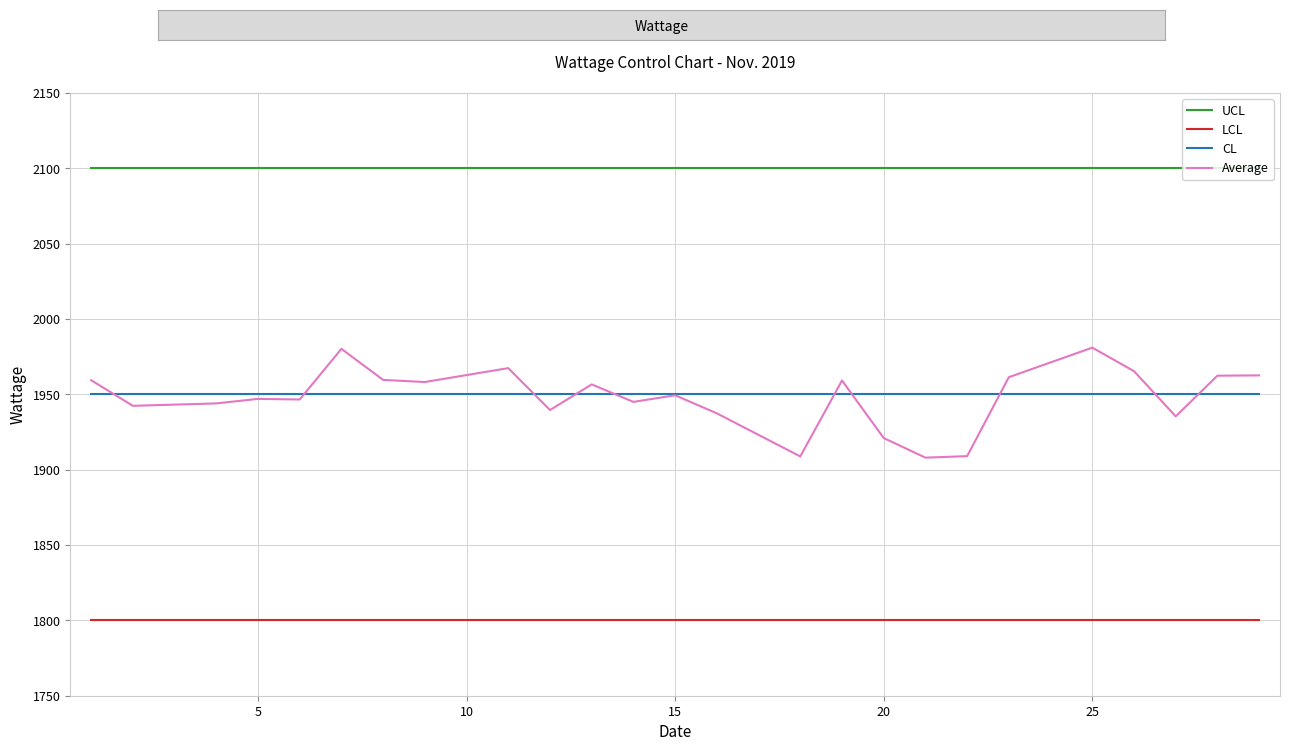

List the series in order of their peak value, lowest first.

LCL, CL, Average, UCL